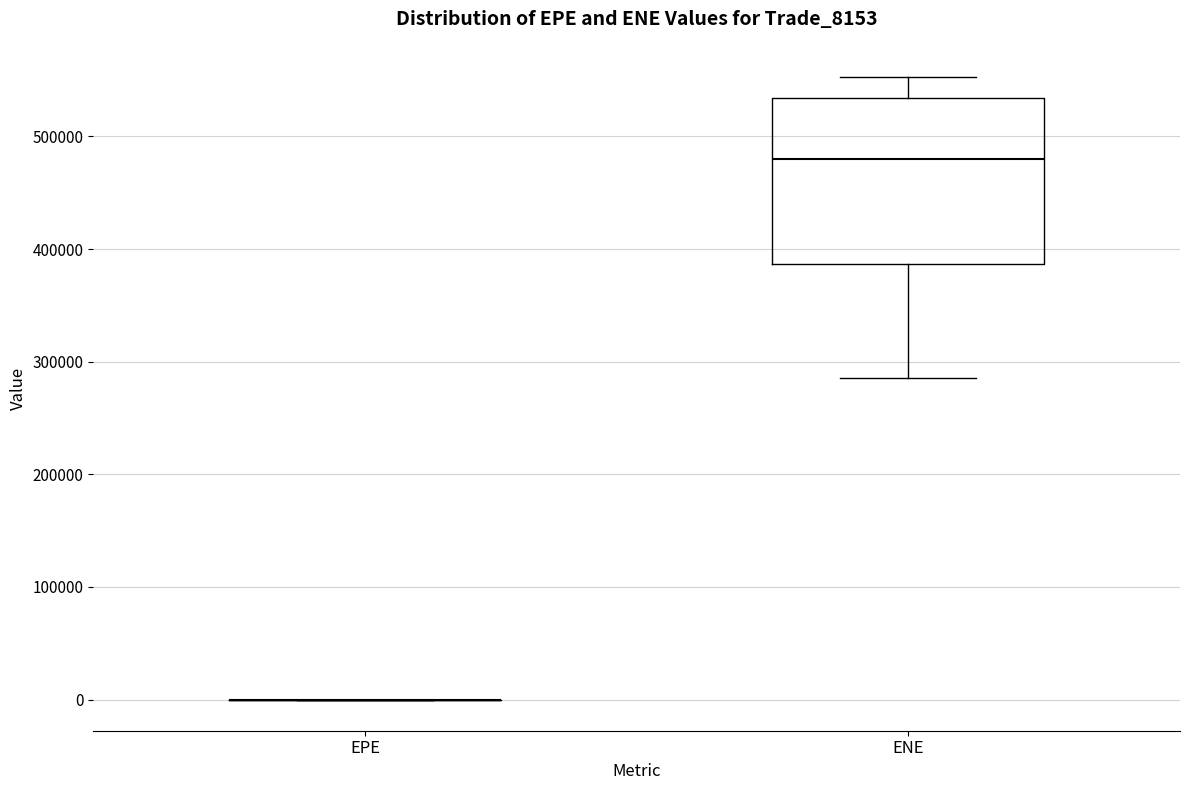

Reading left to right, transcribe this box plot: for each box, give where its median line is, the range the box spans, and where its two whiskers end, as read against the y-axis. The values are not printed on the chart, so give them approximately, as read against the axis.

EPE: box collapsed to a line at 0, whiskers 0 to 0
ENE: median 480000, box 390000 to 530000, whiskers 290000 to 550000